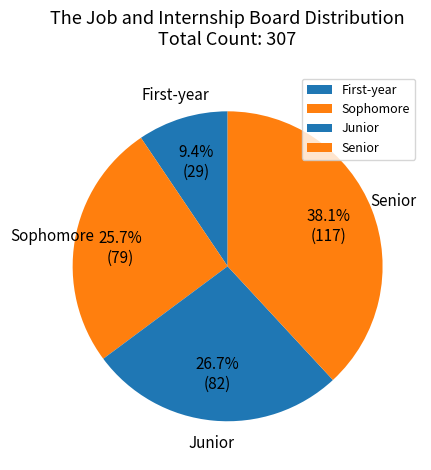

What is the smallest slice in the pie chart?

First-year